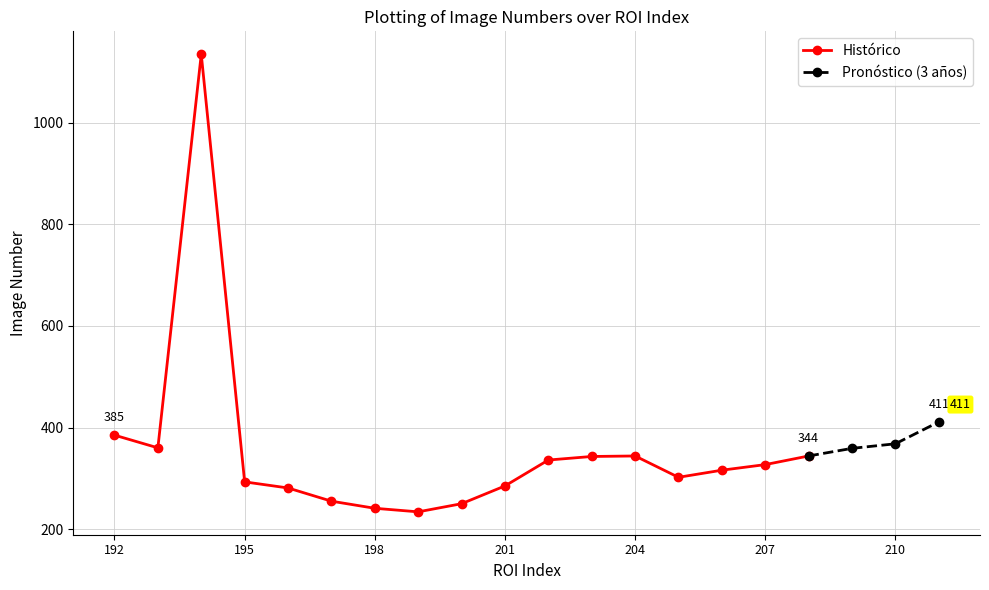

Is this an area chart (filled region under the line)?

No